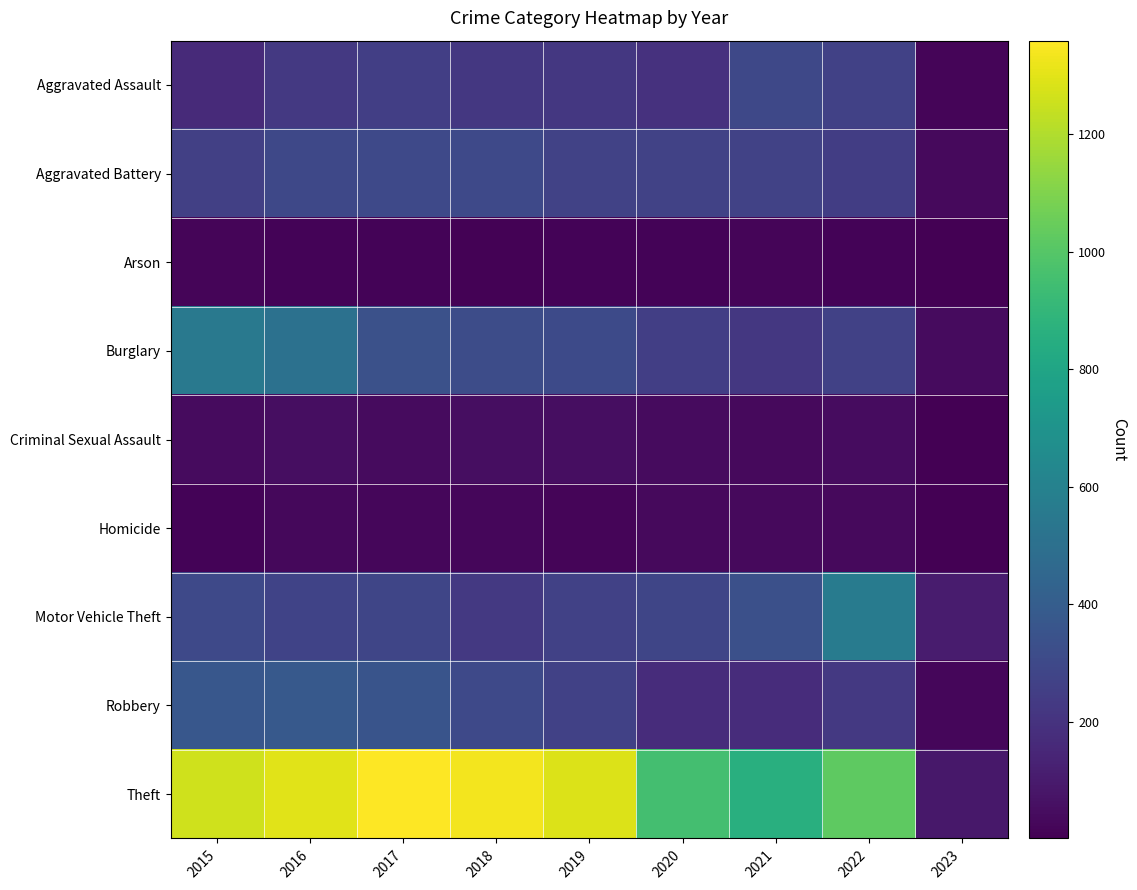

Between 2019 and 2021, which is larger?

2021